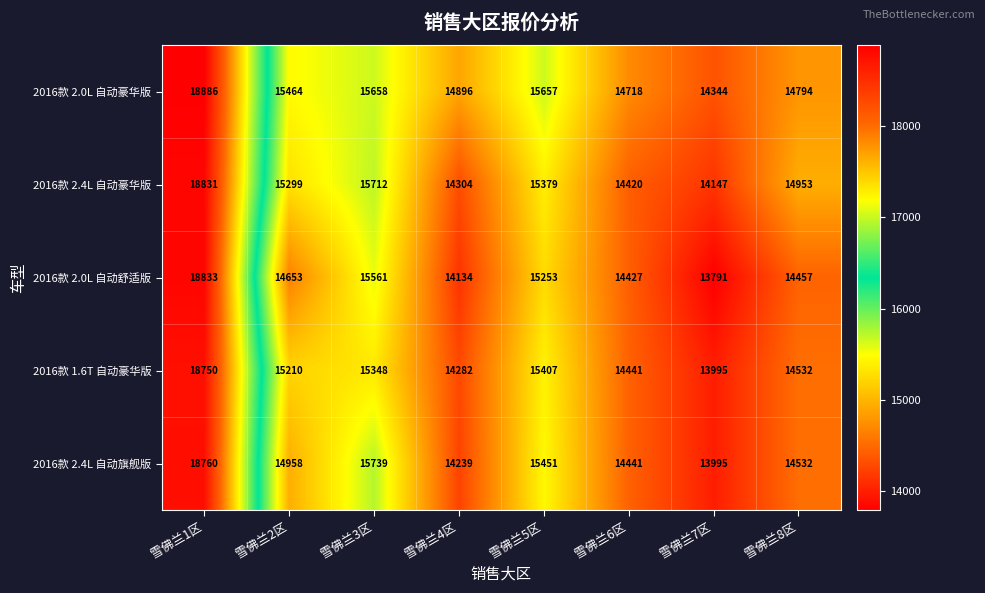

What is the difference between the maximum and second lowest values in the 2016款 1.6T 自动豪华版 series?

4468